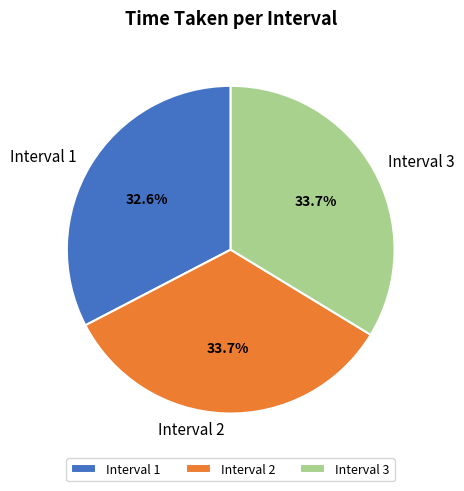

Which slice is the smallest?

Interval 1